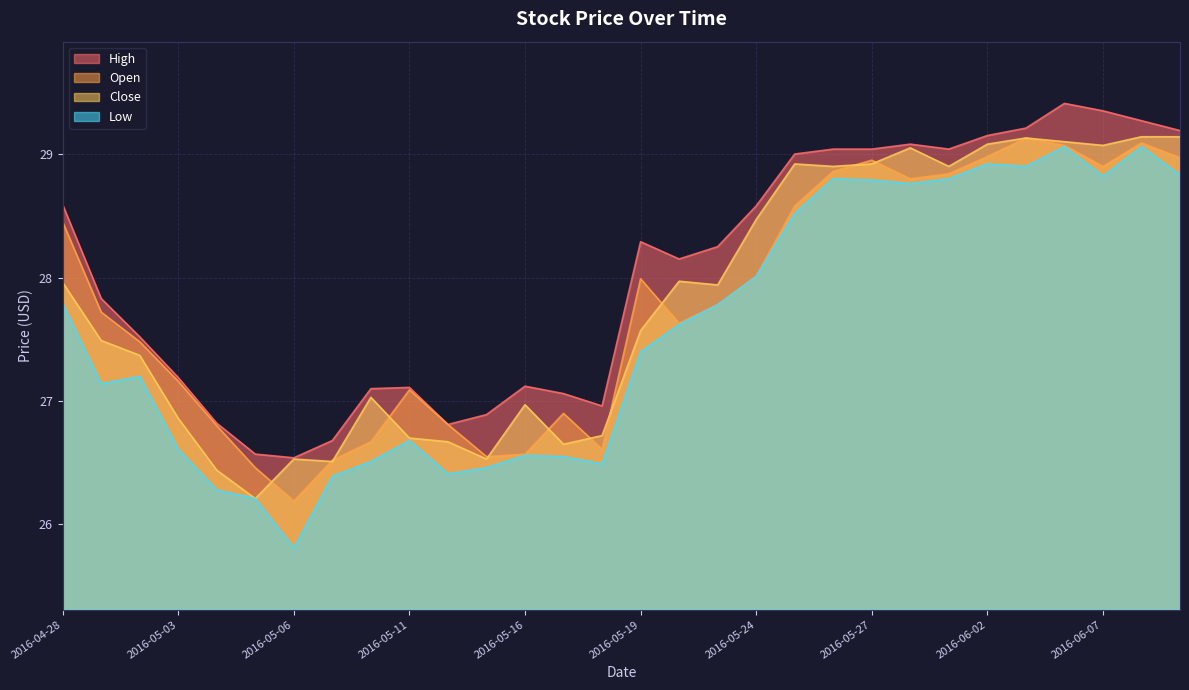

Reading left to right, transcribe all the data shown in this chart.

Open: 2016-04-28=28.5	2016-04-29=27.7	2016-05-02=27.5	2016-05-03=27.2	2016-05-04=26.8	2016-05-05=26.5	2016-05-06=26.2	2016-05-09=26.5	2016-05-10=26.7	2016-05-11=27.1	2016-05-12=26.8	2016-05-13=26.5	2016-05-16=26.6	2016-05-17=26.9	2016-05-18=26.6	2016-05-19=28.0	2016-05-20=27.6	2016-05-23=27.8	2016-05-24=28.0	2016-05-25=28.6	2016-05-26=28.9	2016-05-27=29.0	2016-05-31=28.8	2016-06-01=28.8	2016-06-02=29.0	2016-06-03=29.1	2016-06-06=29.1	2016-06-07=28.9	2016-06-08=29.1	2016-06-09=29.0
High: 2016-04-28=28.6	2016-04-29=27.8	2016-05-02=27.5	2016-05-03=27.2	2016-05-04=26.8	2016-05-05=26.6	2016-05-06=26.5	2016-05-09=26.7	2016-05-10=27.1	2016-05-11=27.1	2016-05-12=26.8	2016-05-13=26.9	2016-05-16=27.1	2016-05-17=27.1	2016-05-18=27.0	2016-05-19=28.3	2016-05-20=28.1	2016-05-23=28.2	2016-05-24=28.6	2016-05-25=29.0	2016-05-26=29.0	2016-05-27=29.0	2016-05-31=29.1	2016-06-01=29.0	2016-06-02=29.1	2016-06-03=29.2	2016-06-06=29.4	2016-06-07=29.4	2016-06-08=29.3	2016-06-09=29.2
Low: 2016-04-28=27.8	2016-04-29=27.1	2016-05-02=27.2	2016-05-03=26.6	2016-05-04=26.3	2016-05-05=26.2	2016-05-06=25.8	2016-05-09=26.4	2016-05-10=26.5	2016-05-11=26.7	2016-05-12=26.4	2016-05-13=26.5	2016-05-16=26.6	2016-05-17=26.5	2016-05-18=26.5	2016-05-19=27.4	2016-05-20=27.6	2016-05-23=27.8	2016-05-24=28.0	2016-05-25=28.5	2016-05-26=28.8	2016-05-27=28.8	2016-05-31=28.8	2016-06-01=28.8	2016-06-02=28.9	2016-06-03=28.9	2016-06-06=29.1	2016-06-07=28.8	2016-06-08=29.1	2016-06-09=28.8
Close: 2016-04-28=28.0	2016-04-29=27.5	2016-05-02=27.4	2016-05-03=26.9	2016-05-04=26.4	2016-05-05=26.2	2016-05-06=26.5	2016-05-09=26.5	2016-05-10=27.0	2016-05-11=26.7	2016-05-12=26.7	2016-05-13=26.5	2016-05-16=27.0	2016-05-17=26.6	2016-05-18=26.7	2016-05-19=27.6	2016-05-20=28.0	2016-05-23=27.9	2016-05-24=28.5	2016-05-25=28.9	2016-05-26=28.9	2016-05-27=28.9	2016-05-31=29.0	2016-06-01=28.9	2016-06-02=29.1	2016-06-03=29.1	2016-06-06=29.1	2016-06-07=29.1	2016-06-08=29.1	2016-06-09=29.1